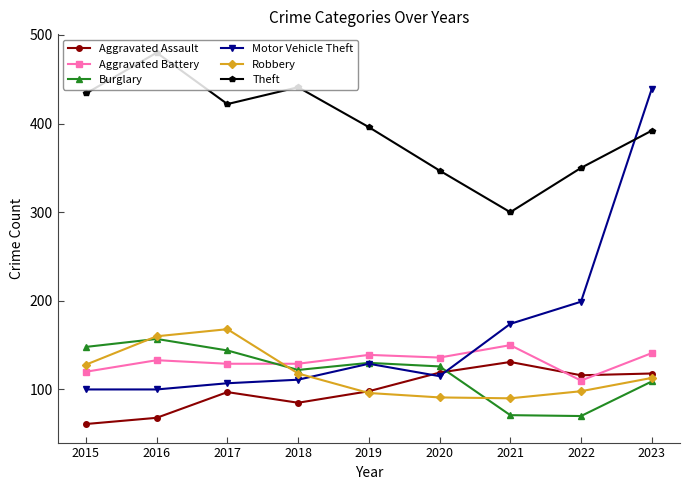

How many data points in Theft are less than 396?

4